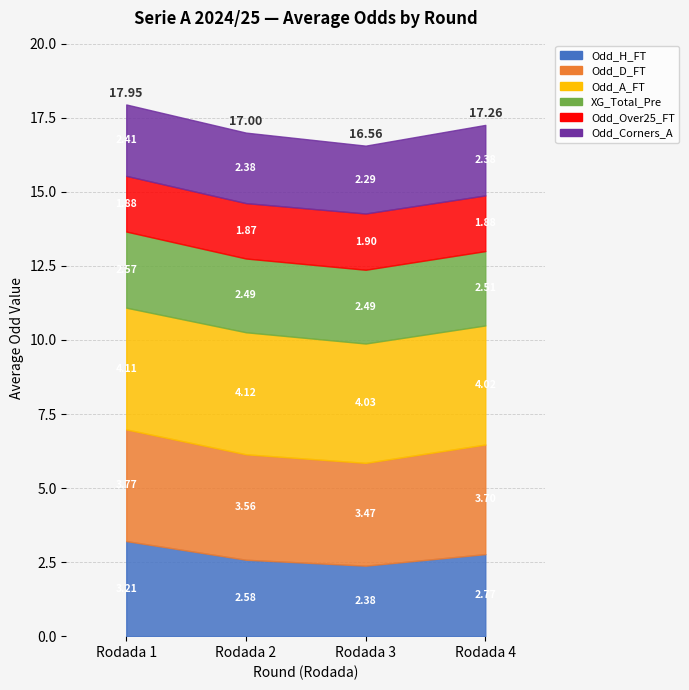

Reading right to left, extract all data points from this chart.

Odd_H_FT: Rodada 4=2.8	Rodada 3=2.4	Rodada 2=2.6	Rodada 1=3.2
Odd_D_FT: Rodada 4=3.7	Rodada 3=3.5	Rodada 2=3.6	Rodada 1=3.8
Odd_A_FT: Rodada 4=4.0	Rodada 3=4.0	Rodada 2=4.1	Rodada 1=4.1
XG_Total_Pre: Rodada 4=2.5	Rodada 3=2.5	Rodada 2=2.5	Rodada 1=2.6
Odd_Over25_FT: Rodada 4=1.9	Rodada 3=1.9	Rodada 2=1.9	Rodada 1=1.9
Odd_Corners_A: Rodada 4=2.4	Rodada 3=2.3	Rodada 2=2.4	Rodada 1=2.4